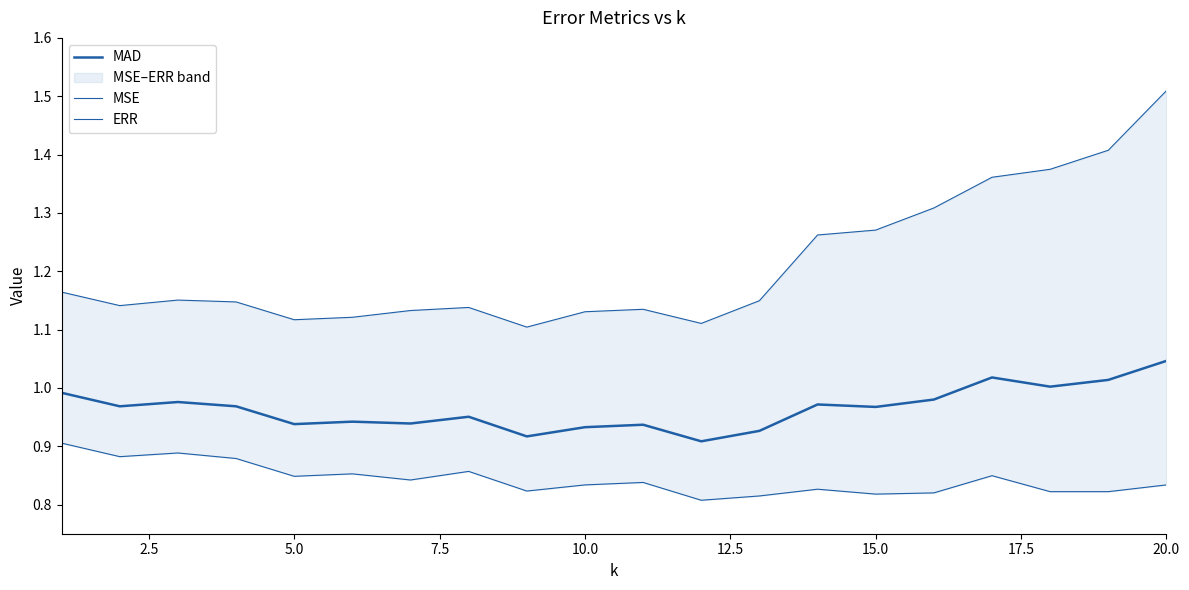

Which series has the largest total across all categories?

MSE